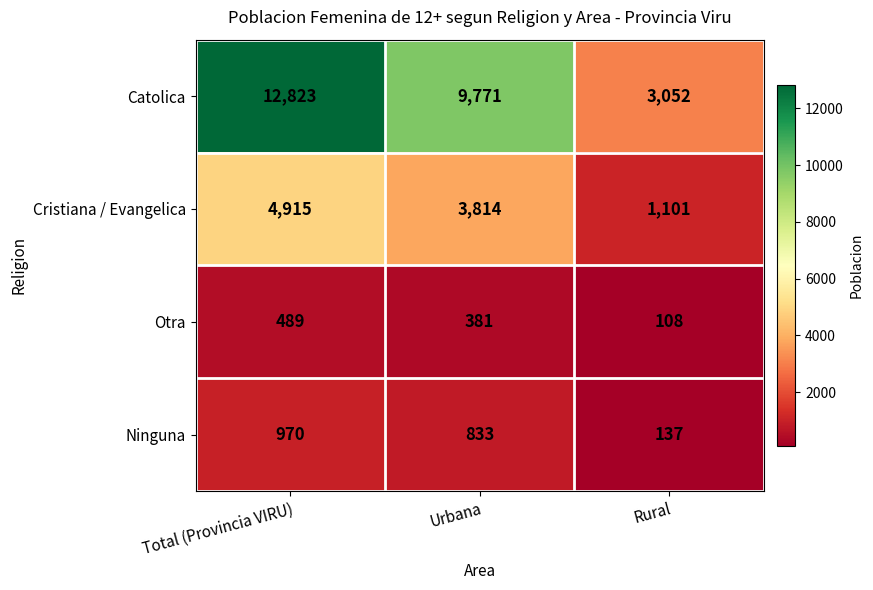

What is the sum of the Cristiana / Evangelica values at Urbana and Total (Provincia VIRU)?

8729